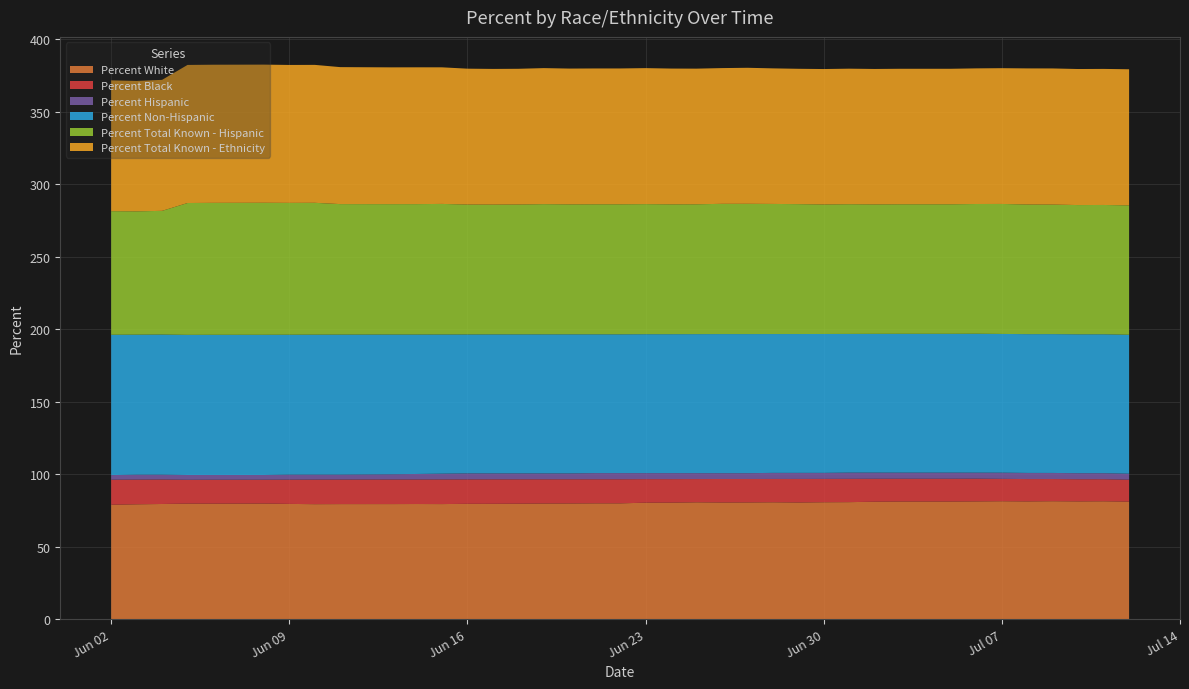

Reading right to left, transcribe all the data shown in this chart.

Percent White: 2020-07-12=81.1	2020-07-11=81.3	2020-07-10=81.3	2020-07-09=81.4	2020-07-08=81.3	2020-07-07=81.4	2020-07-06=81.3	2020-07-05=81.2	2020-07-04=81.2	2020-07-03=81.2	2020-07-02=81.0	2020-07-01=80.8	2020-06-30=80.7	2020-06-29=80.5	2020-06-28=80.7	2020-06-27=80.5	2020-06-26=80.5	2020-06-25=80.6	2020-06-24=80.4	2020-06-23=80.4	2020-06-22=79.9	2020-06-21=79.9	2020-06-20=79.8	2020-06-19=79.8	2020-06-18=79.7	2020-06-17=79.6	2020-06-16=79.6	2020-06-15=79.4	2020-06-14=79.5	2020-06-13=79.4	2020-06-11=79.4	2020-06-10=79.3	2020-06-09=79.5	2020-06-08=79.8	2020-06-07=79.7	2020-06-06=79.7	2020-06-05=79.7	2020-06-04=79.5	2020-06-03=79.3	2020-06-02=79.0
Percent Black: 2020-07-12=15.2	2020-07-11=15.2	2020-07-10=15.3	2020-07-09=15.3	2020-07-08=15.4	2020-07-07=15.4	2020-07-06=15.7	2020-07-05=15.7	2020-07-04=15.7	2020-07-03=15.7	2020-07-02=15.8	2020-07-01=16.1	2020-06-30=16.1	2020-06-29=16.2	2020-06-28=16.1	2020-06-27=16.2	2020-06-26=16.2	2020-06-25=16.1	2020-06-24=16.2	2020-06-23=16.3	2020-06-22=16.6	2020-06-21=16.6	2020-06-20=16.7	2020-06-19=16.7	2020-06-18=16.8	2020-06-17=16.9	2020-06-16=16.9	2020-06-15=17.0	2020-06-14=16.9	2020-06-13=17.0	2020-06-11=16.9	2020-06-10=17.0	2020-06-09=16.7	2020-06-08=16.4	2020-06-07=16.5	2020-06-06=16.5	2020-06-05=16.4	2020-06-04=16.9	2020-06-03=17.0	2020-06-02=17.3
Percent Hispanic: 2020-07-12=4.1	2020-07-11=4.1	2020-07-10=4.2	2020-07-09=4.2	2020-07-08=4.2	2020-07-07=4.3	2020-07-06=4.1	2020-07-05=4.2	2020-07-04=4.2	2020-07-03=4.2	2020-07-02=4.2	2020-07-01=4.3	2020-06-30=4.2	2020-06-29=4.2	2020-06-28=4.2	2020-06-27=4.0	2020-06-26=4.0	2020-06-25=4.1	2020-06-24=4.1	2020-06-23=4.2	2020-06-22=4.2	2020-06-21=4.2	2020-06-20=4.0	2020-06-19=4.0	2020-06-18=4.1	2020-06-17=4.1	2020-06-16=4.1	2020-06-15=4.0	2020-06-14=3.8	2020-06-13=3.6	2020-06-11=3.4	2020-06-10=3.4	2020-06-09=3.5	2020-06-08=3.3	2020-06-07=3.3	2020-06-06=3.3	2020-06-05=3.3	2020-06-04=3.3	2020-06-03=3.4	2020-06-02=3.2
Percent Non-Hispanic: 2020-07-12=95.9	2020-07-11=95.9	2020-07-10=95.8	2020-07-09=95.8	2020-07-08=95.8	2020-07-07=95.7	2020-07-06=95.9	2020-07-05=95.8	2020-07-04=95.8	2020-07-03=95.8	2020-07-02=95.8	2020-07-01=95.7	2020-06-30=95.8	2020-06-29=95.8	2020-06-28=95.8	2020-06-27=96.0	2020-06-26=96.0	2020-06-25=95.9	2020-06-24=95.9	2020-06-23=95.8	2020-06-22=95.8	2020-06-21=95.8	2020-06-20=96.0	2020-06-19=96.0	2020-06-18=95.9	2020-06-17=95.9	2020-06-16=95.9	2020-06-15=96.0	2020-06-14=96.2	2020-06-13=96.4	2020-06-11=96.6	2020-06-10=96.6	2020-06-09=96.5	2020-06-08=96.7	2020-06-07=96.7	2020-06-06=96.7	2020-06-05=96.7	2020-06-04=96.7	2020-06-03=96.6	2020-06-02=96.8
Percent Total Known - Hispanic: 2020-07-12=89.3	2020-07-11=89.2	2020-07-10=89.2	2020-07-09=89.4	2020-07-08=89.5	2020-07-07=89.7	2020-07-06=89.5	2020-07-05=89.4	2020-07-04=89.4	2020-07-03=89.4	2020-07-02=89.3	2020-07-01=89.5	2020-06-30=89.4	2020-06-29=89.6	2020-06-28=89.8	2020-06-27=89.9	2020-06-26=89.9	2020-06-25=89.6	2020-06-24=89.6	2020-06-23=89.8	2020-06-22=89.7	2020-06-21=89.7	2020-06-20=89.7	2020-06-19=89.8	2020-06-18=89.6	2020-06-17=89.6	2020-06-16=89.7	2020-06-15=90.1	2020-06-14=90.0	2020-06-13=90.0	2020-06-11=90.1	2020-06-10=91.0	2020-06-09=91.0	2020-06-08=91.1	2020-06-07=91.1	2020-06-06=91.1	2020-06-05=91.0	2020-06-04=85.4	2020-06-03=85.1	2020-06-02=85.3
Percent Total Known - Ethnicity: 2020-07-12=93.9	2020-07-11=93.9	2020-07-10=93.9	2020-07-09=94.0	2020-07-08=93.9	2020-07-07=93.7	2020-07-06=93.6	2020-07-05=93.5	2020-07-04=93.5	2020-07-03=93.5	2020-07-02=93.5	2020-07-01=93.5	2020-06-30=93.5	2020-06-29=93.4	2020-06-28=93.5	2020-06-27=93.9	2020-06-26=93.7	2020-06-25=93.6	2020-06-24=93.7	2020-06-23=93.8	2020-06-22=93.7	2020-06-21=93.7	2020-06-20=93.7	2020-06-19=93.9	2020-06-18=93.7	2020-06-17=93.6	2020-06-16=93.8	2020-06-15=94.3	2020-06-14=94.4	2020-06-13=94.4	2020-06-11=94.5	2020-06-10=95.2	2020-06-09=95.2	2020-06-08=95.3	2020-06-07=95.3	2020-06-06=95.3	2020-06-05=95.3	2020-06-04=90.4	2020-06-03=90.0	2020-06-02=90.3